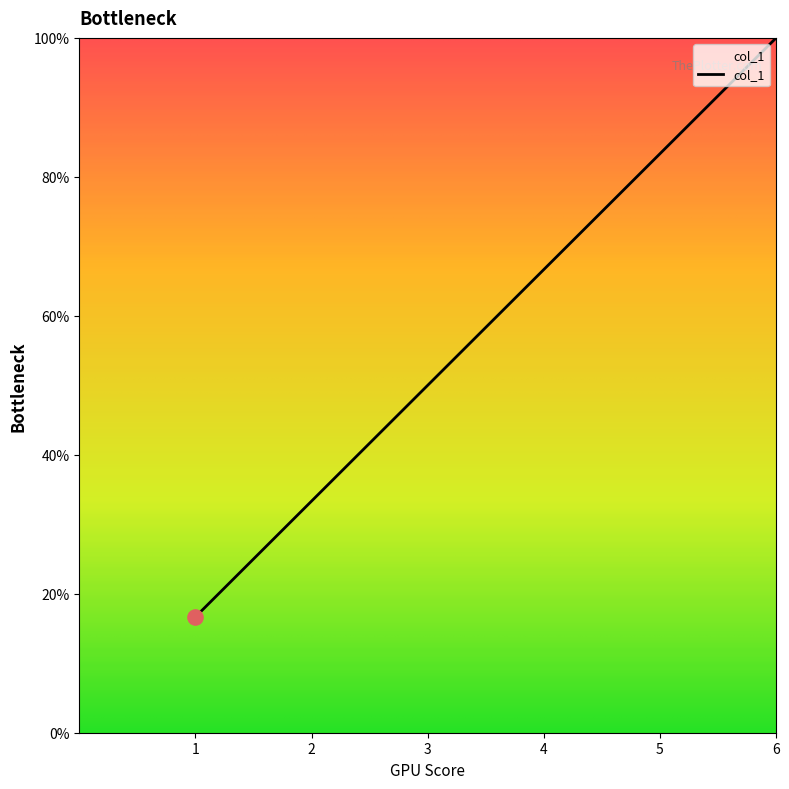

What is the change in value from 3 to 5?

+0.3